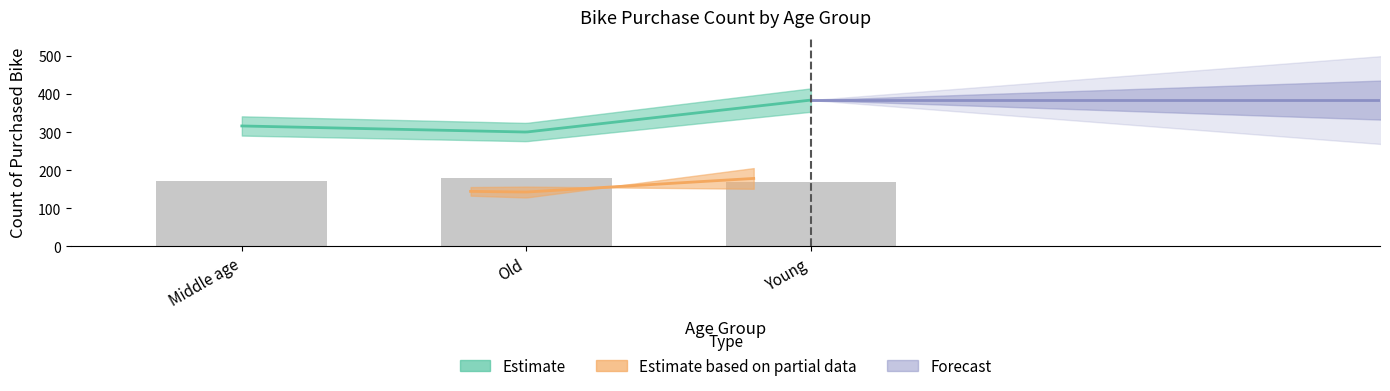

At which label does No_count reach its peak?

Old